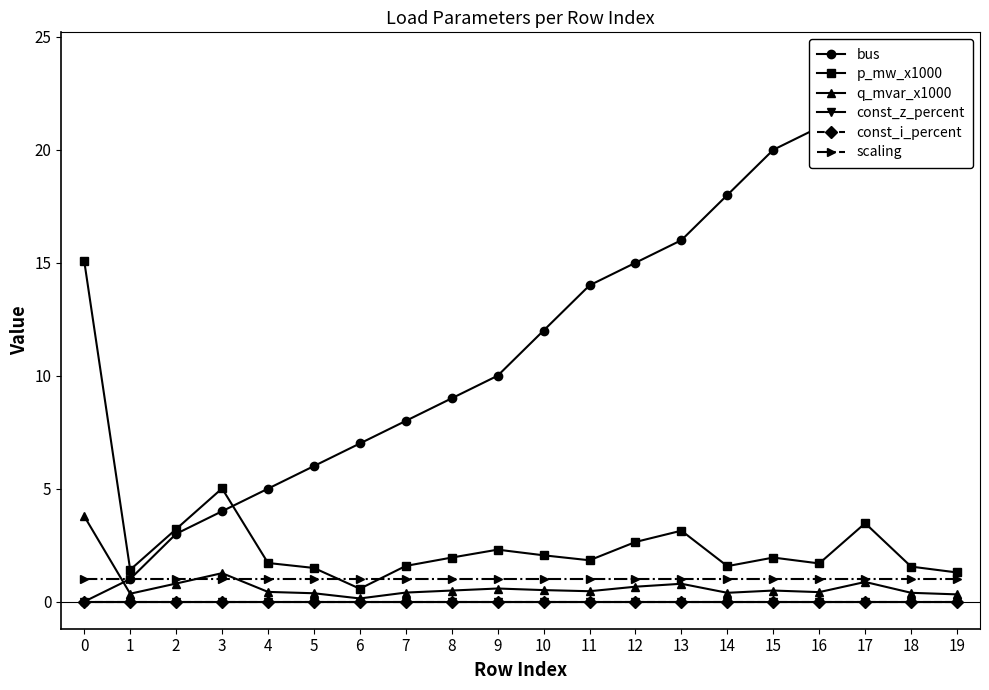

What are all the series names shown in the legend?

bus, p_mw_x1000, q_mvar_x1000, const_z_percent, const_i_percent, scaling